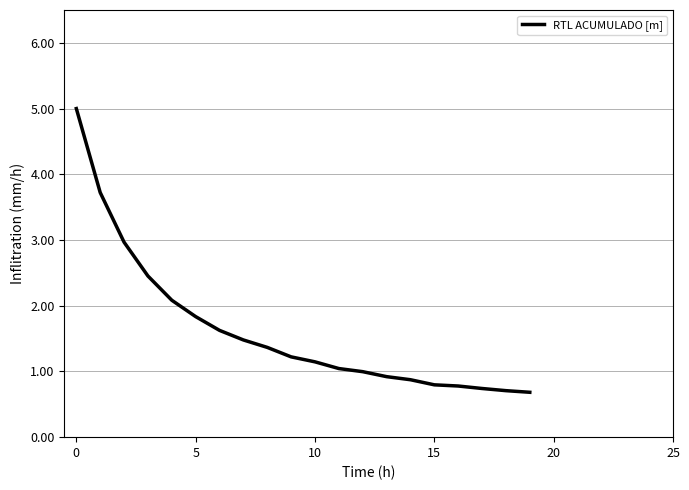

What is the maximum value shown in the chart?

5.0